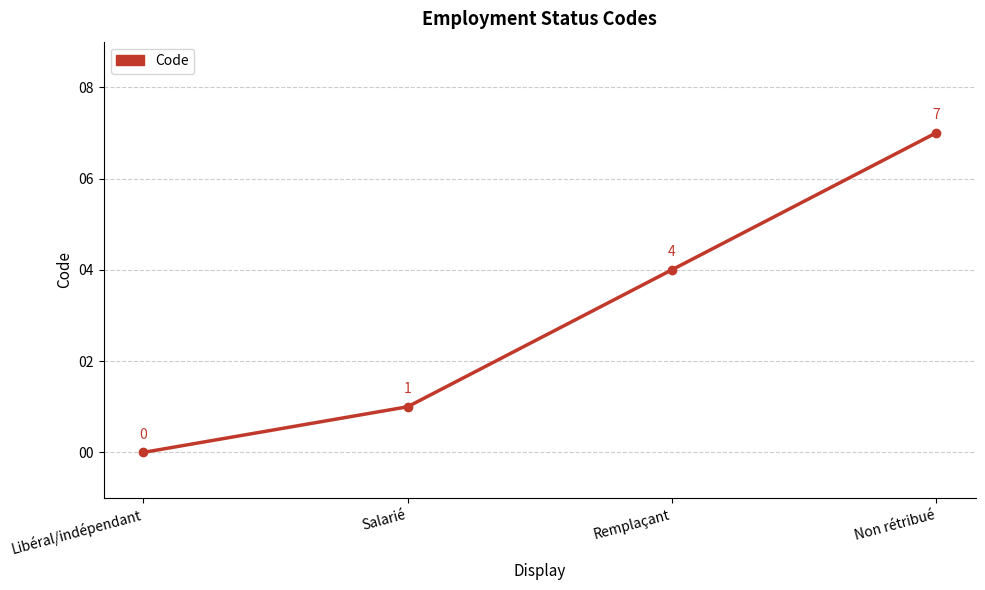

What is the label of the 2nd point from the right?

Remplaçant